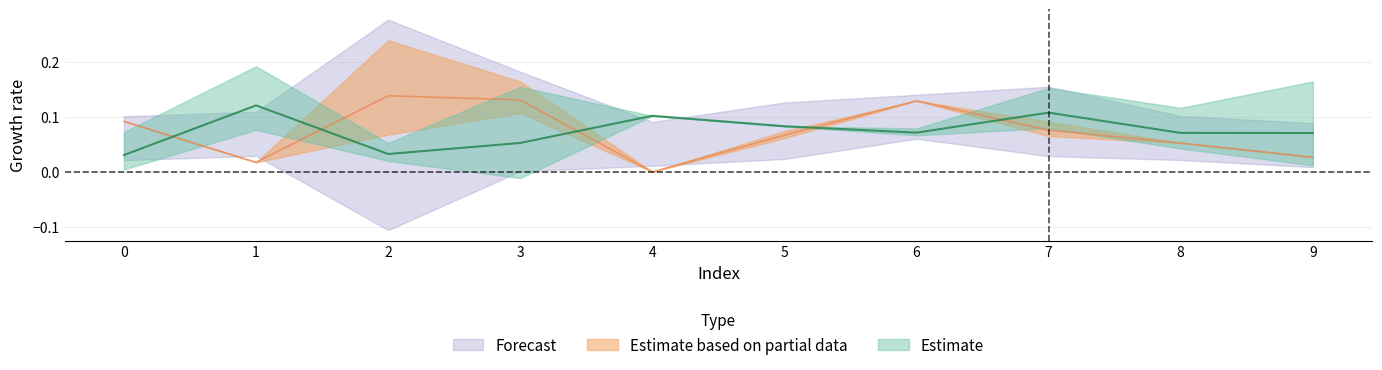

Which series changed the most between 0 and 6?

col_1